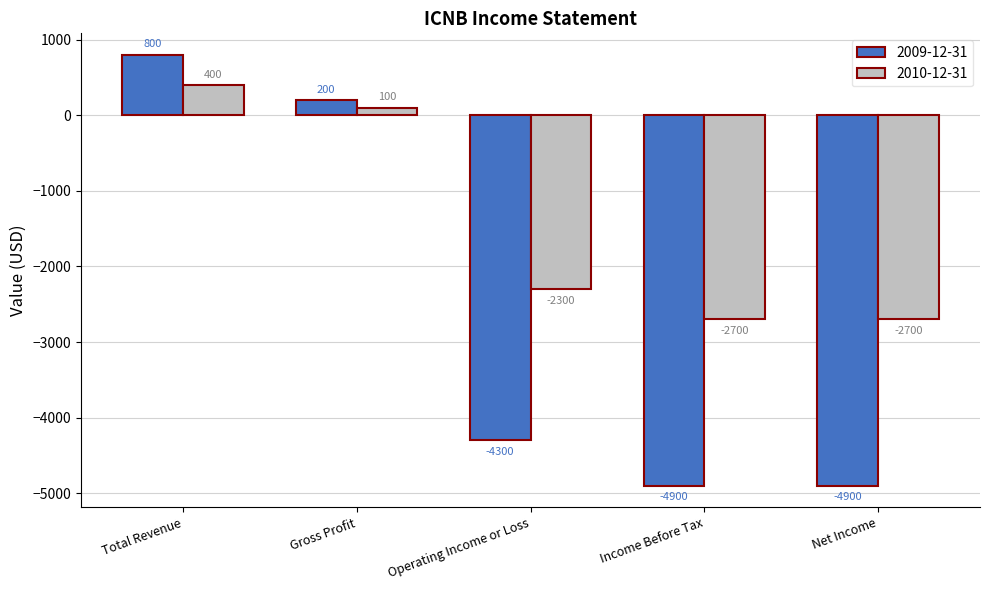

Reading left to right, list all the values displayed in this chart.

2009-12-31: Total Revenue=800	Gross Profit=200	Operating Income or Loss=-4300	Income Before Tax=-4900	Net Income=-4900
2010-12-31: Total Revenue=400	Gross Profit=100	Operating Income or Loss=-2300	Income Before Tax=-2700	Net Income=-2700